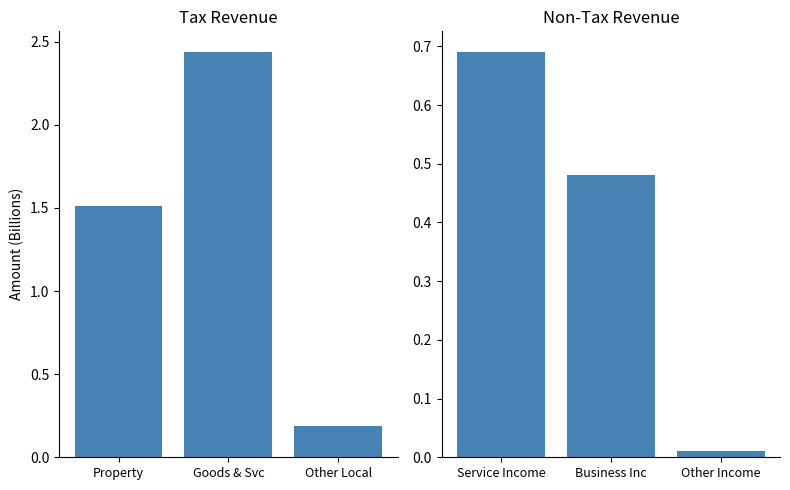

What is the sum of the Non-Tax Revenue values at Service Income and Business Inc?

1.2